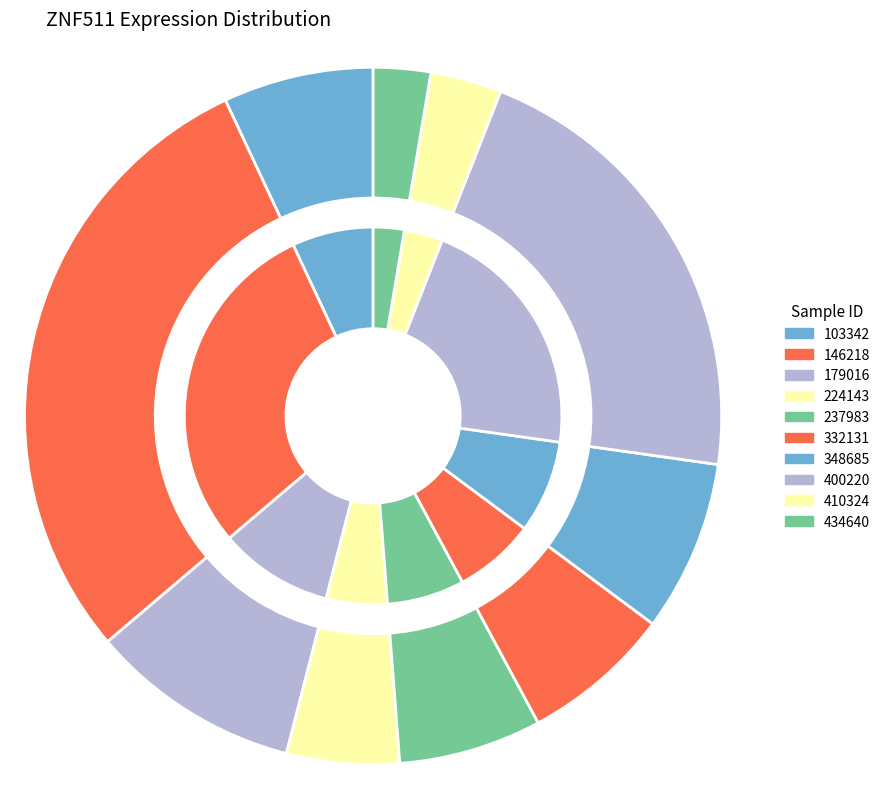

Is there any slice that represents more than half of the pie?

No